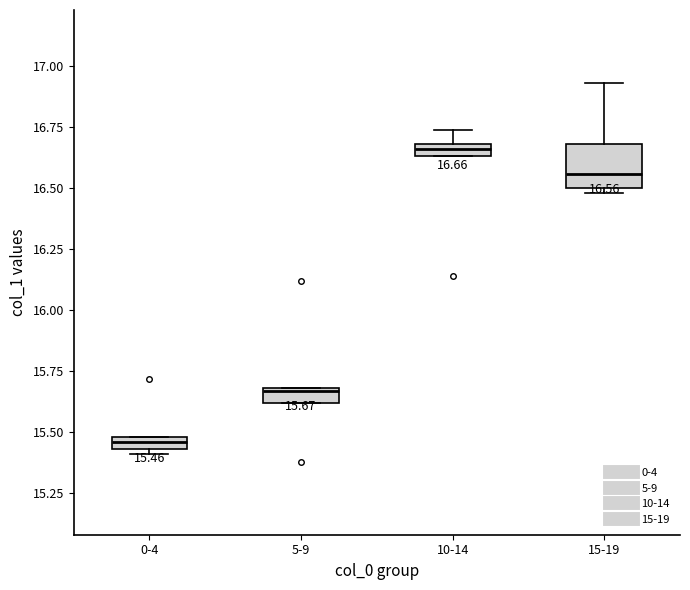

Comparing the boxes themselves (not the whiskers), which one is the tallest?

15-19